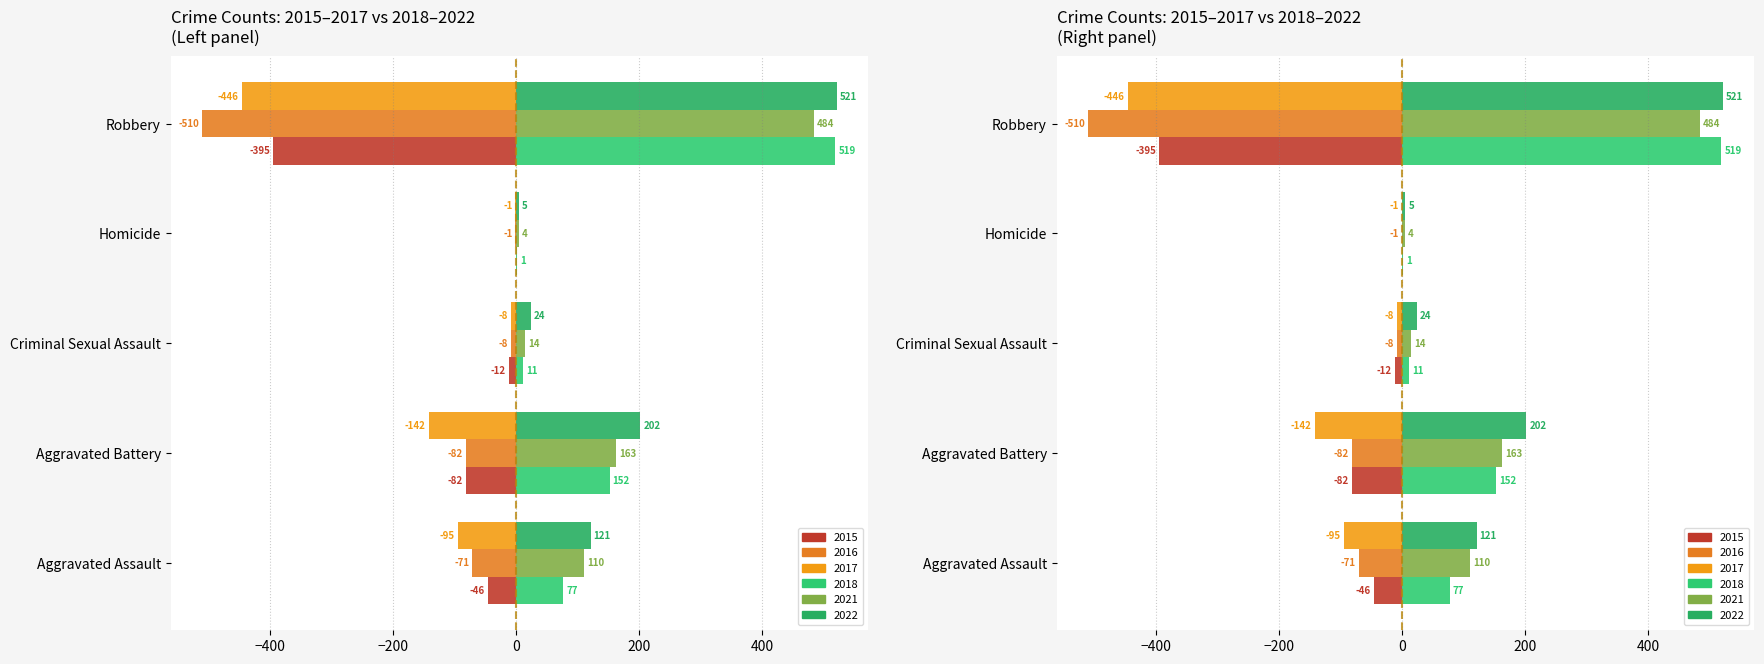

Is it true that 2016 (neg) equals -126 at Aggravated Assault?

False